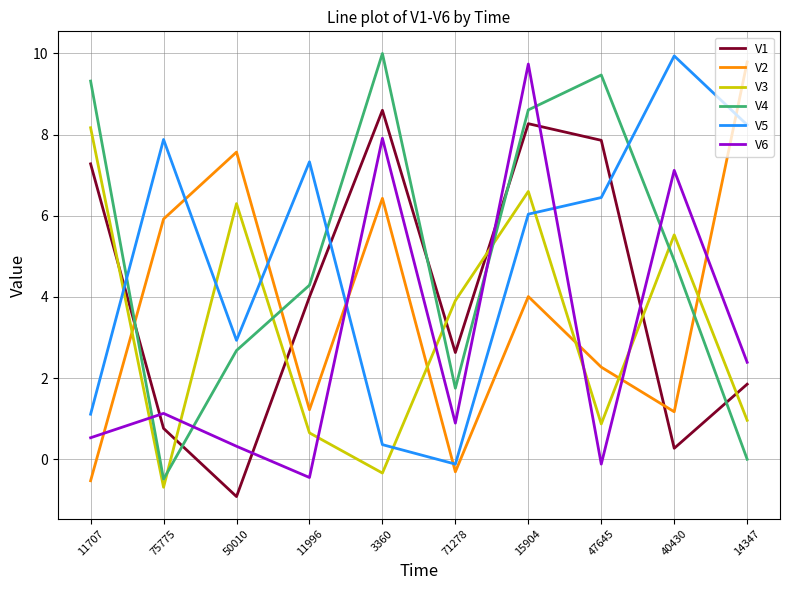

What position from the right is 40430?

2